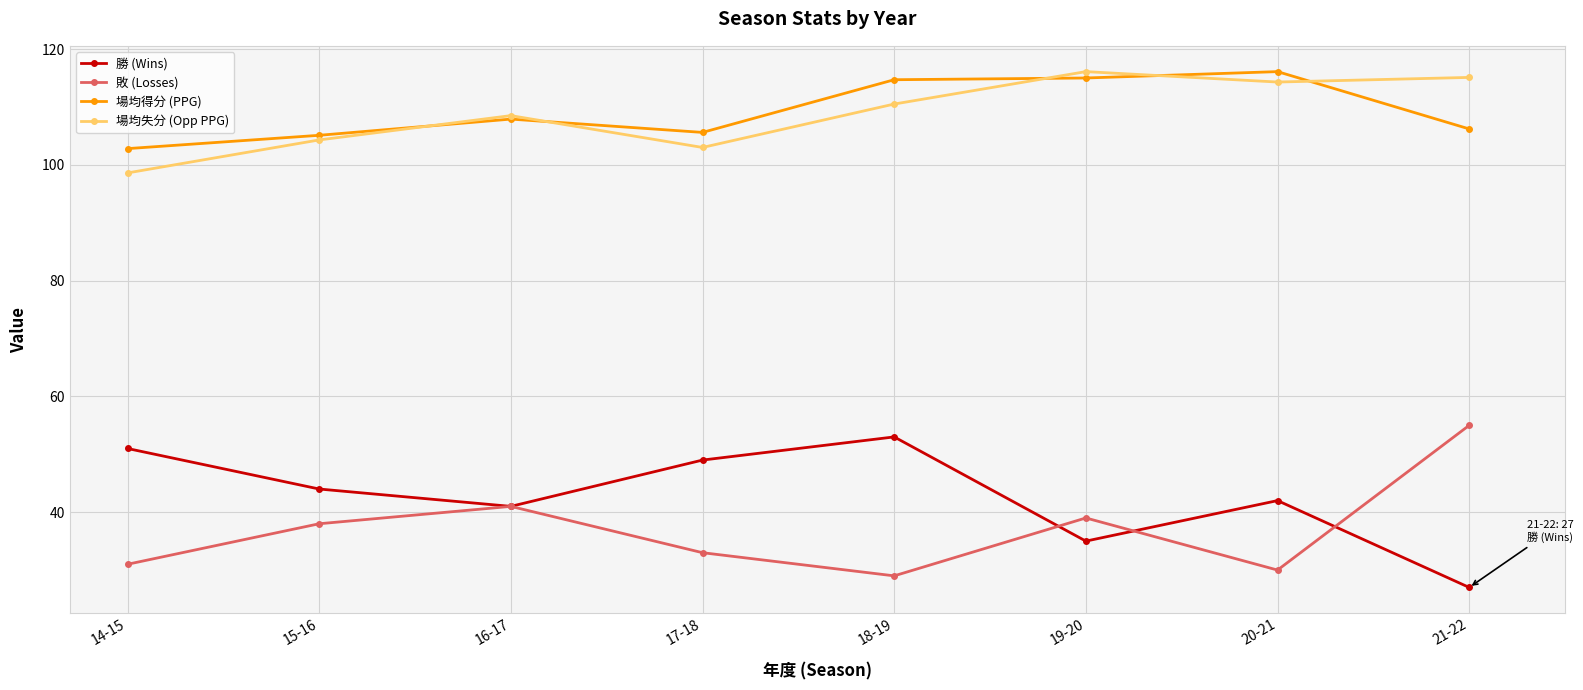

The value of 敗 (Losses) at 16-17 is 12.0. True or false?

False